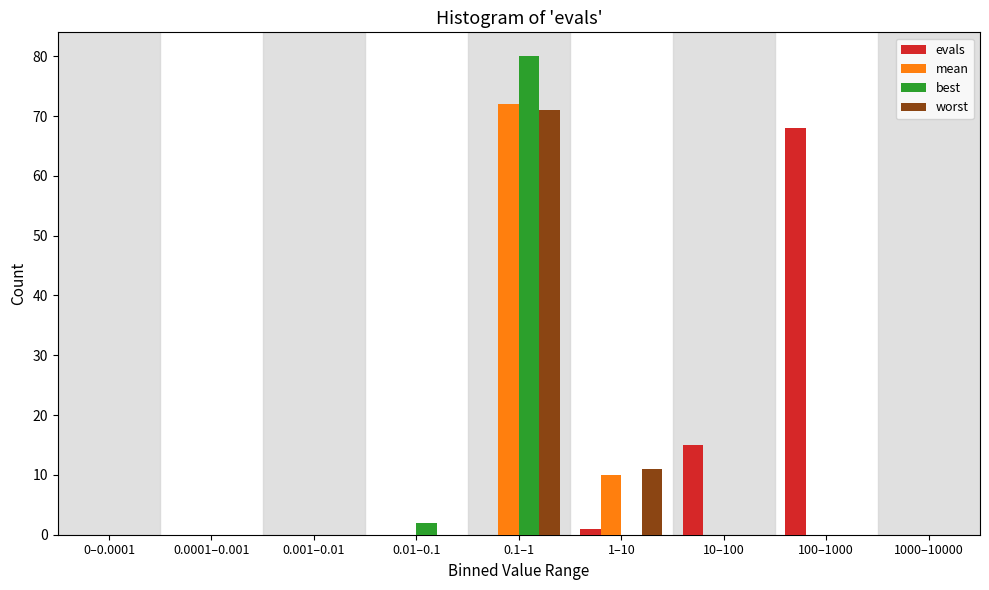

The value of evals at 0–0.0001 is -35. True or false?

False